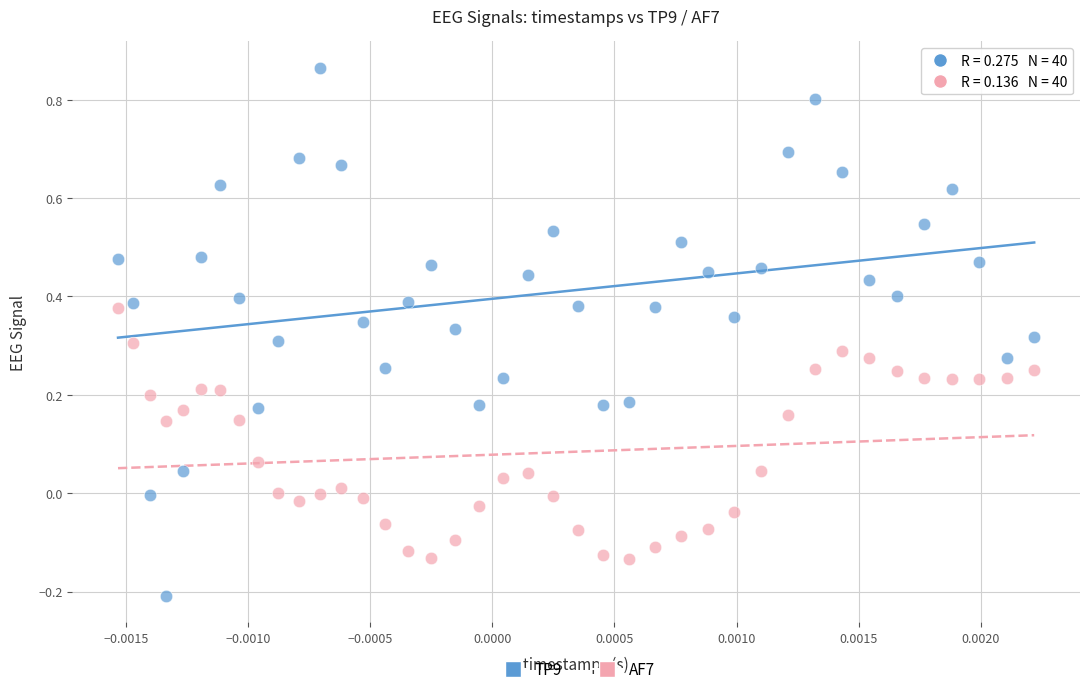

Across all data points, what is the range of Y values (max minus min)?

1.1